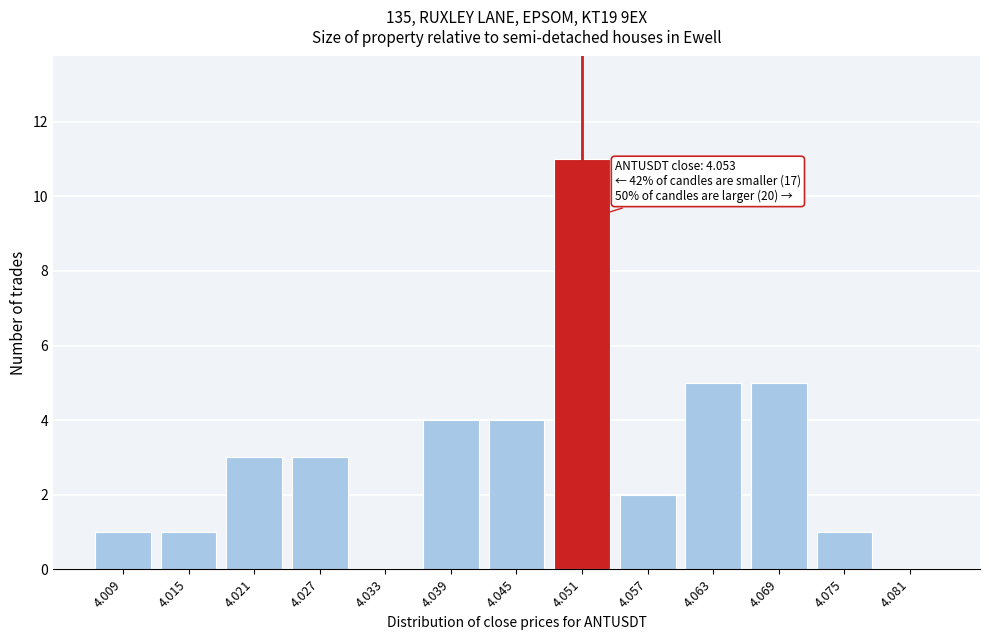

Reading left to right, extract all data points from this chart.

4.009=1	4.015=1	4.021=3	4.027=3	4.033=0	4.039=4	4.045=4	4.051=11	4.057=2	4.063=5	4.069=5	4.075=1	4.081=0